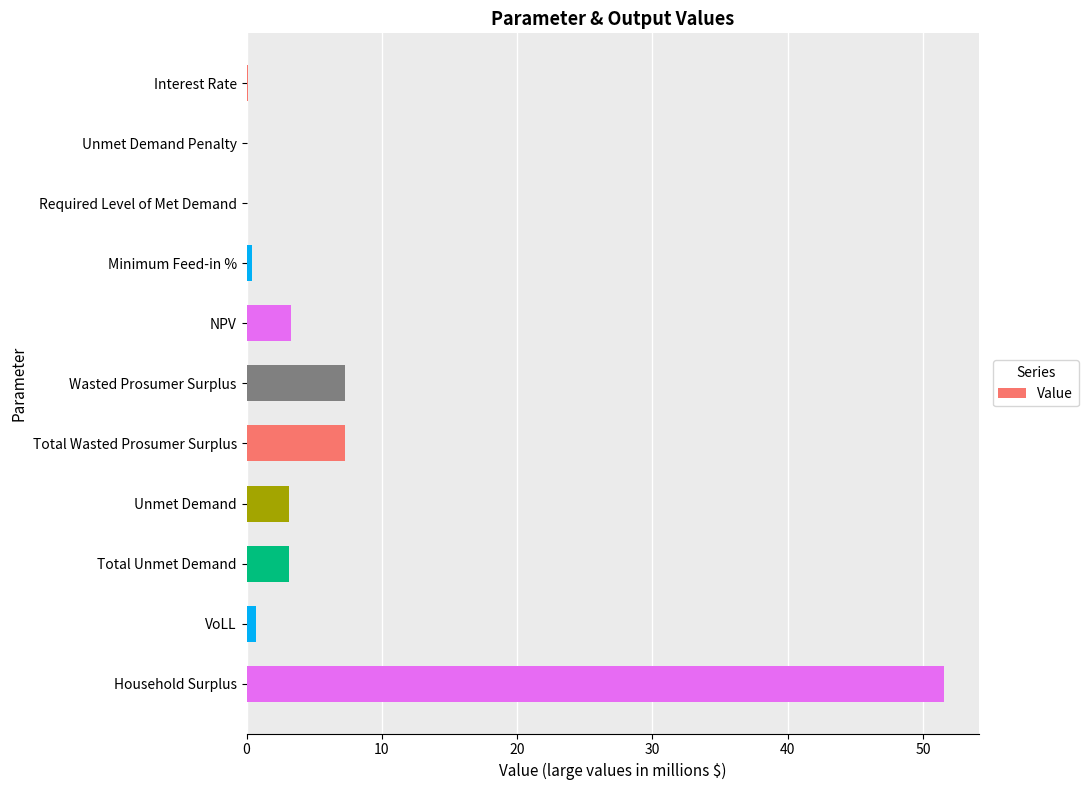

What is the sum of all values?

76.8